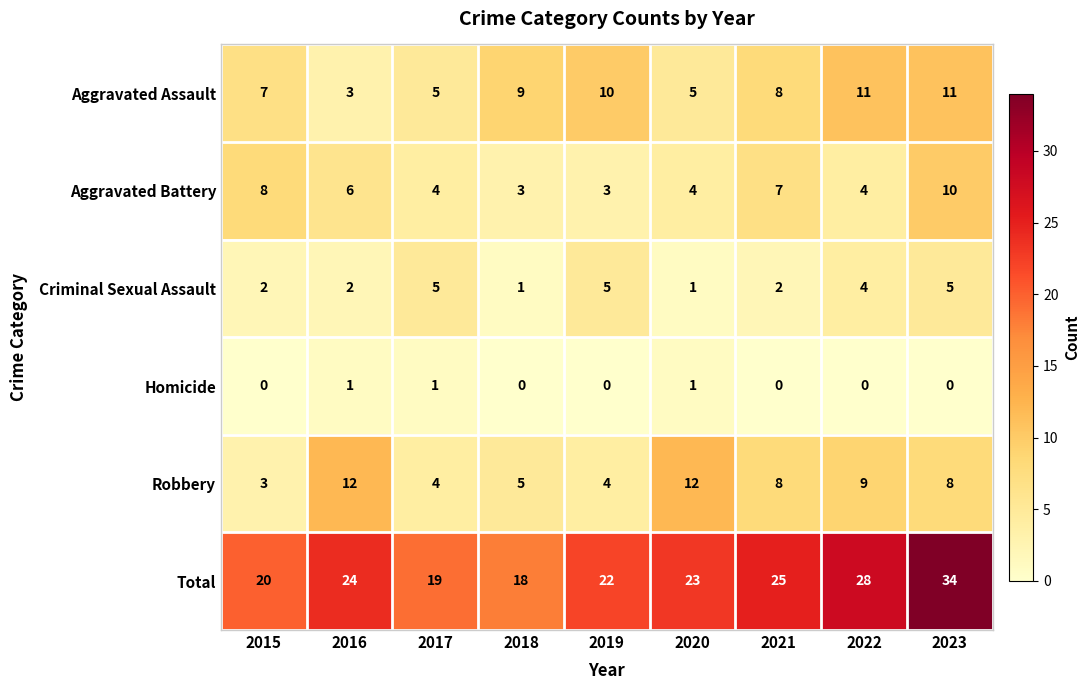

Which category has the highest value across all series?

2023